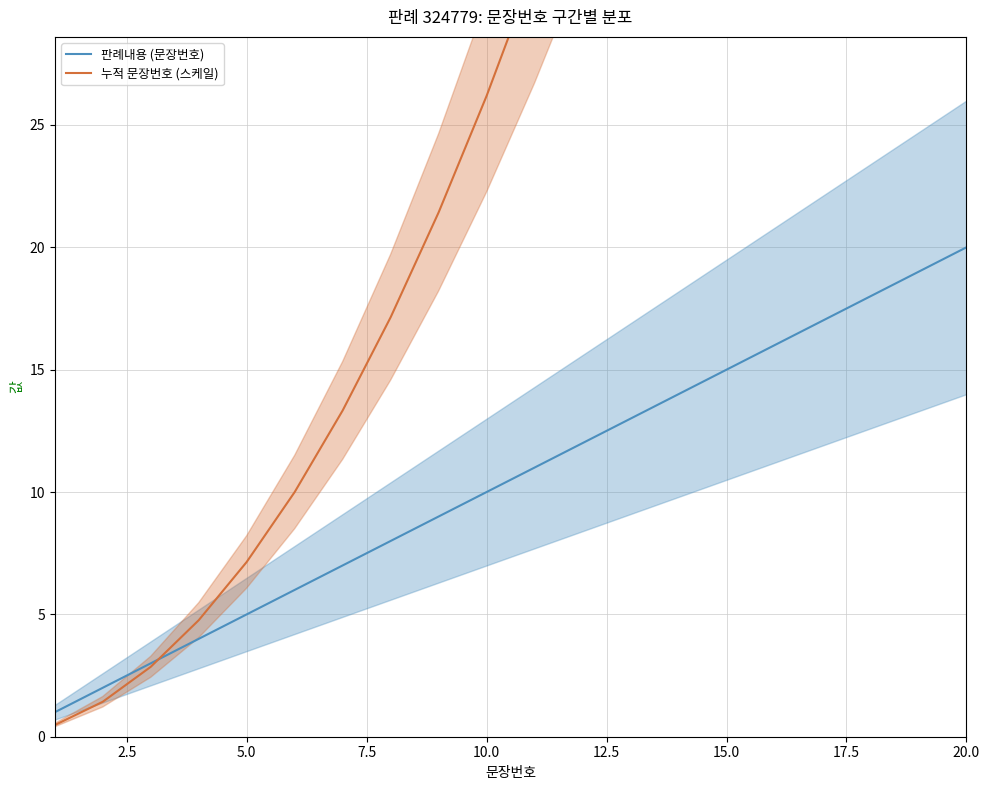

How many values in the 누적 문장번호 (스케일) series exceed 31?

10